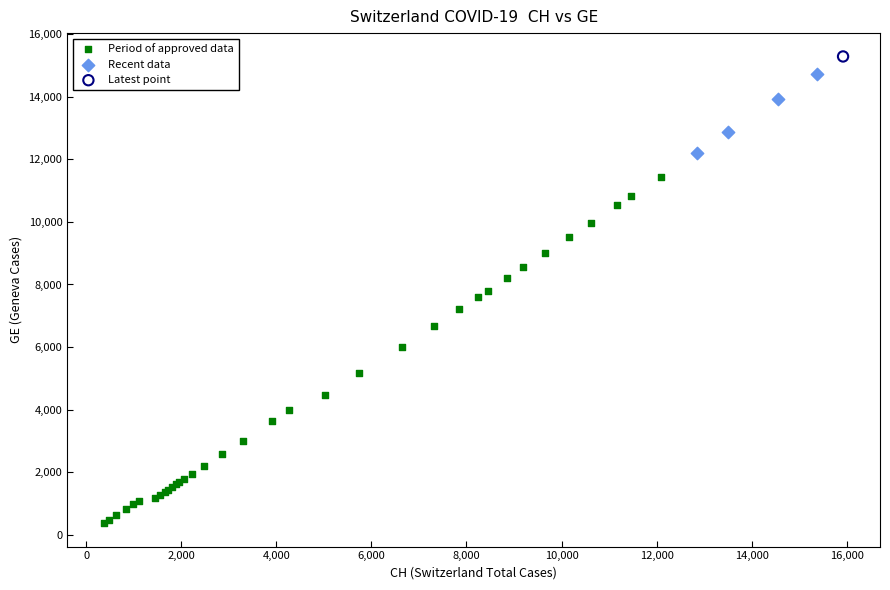

What are all the series names shown in the legend?

Period of approved data, Recent data, Latest point